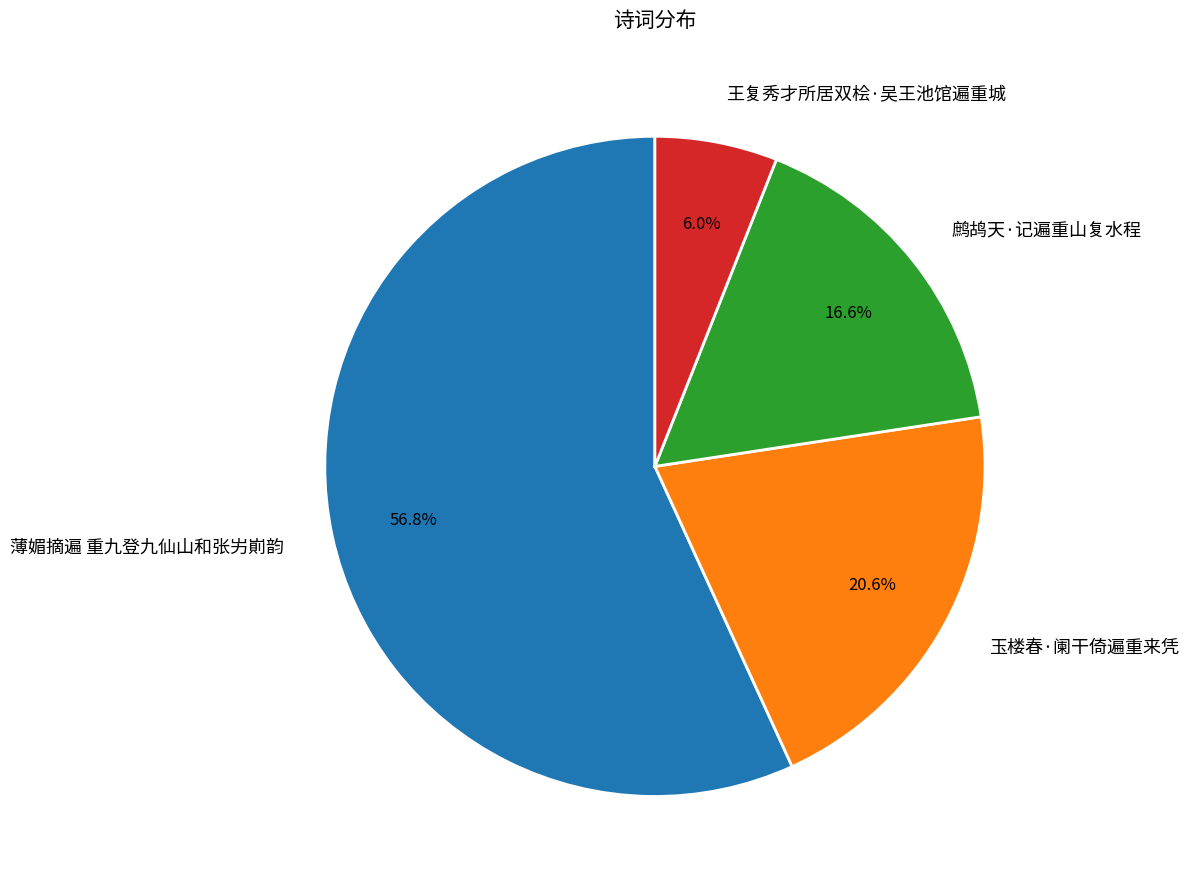

Is there any slice that represents more than half of the pie?

Yes